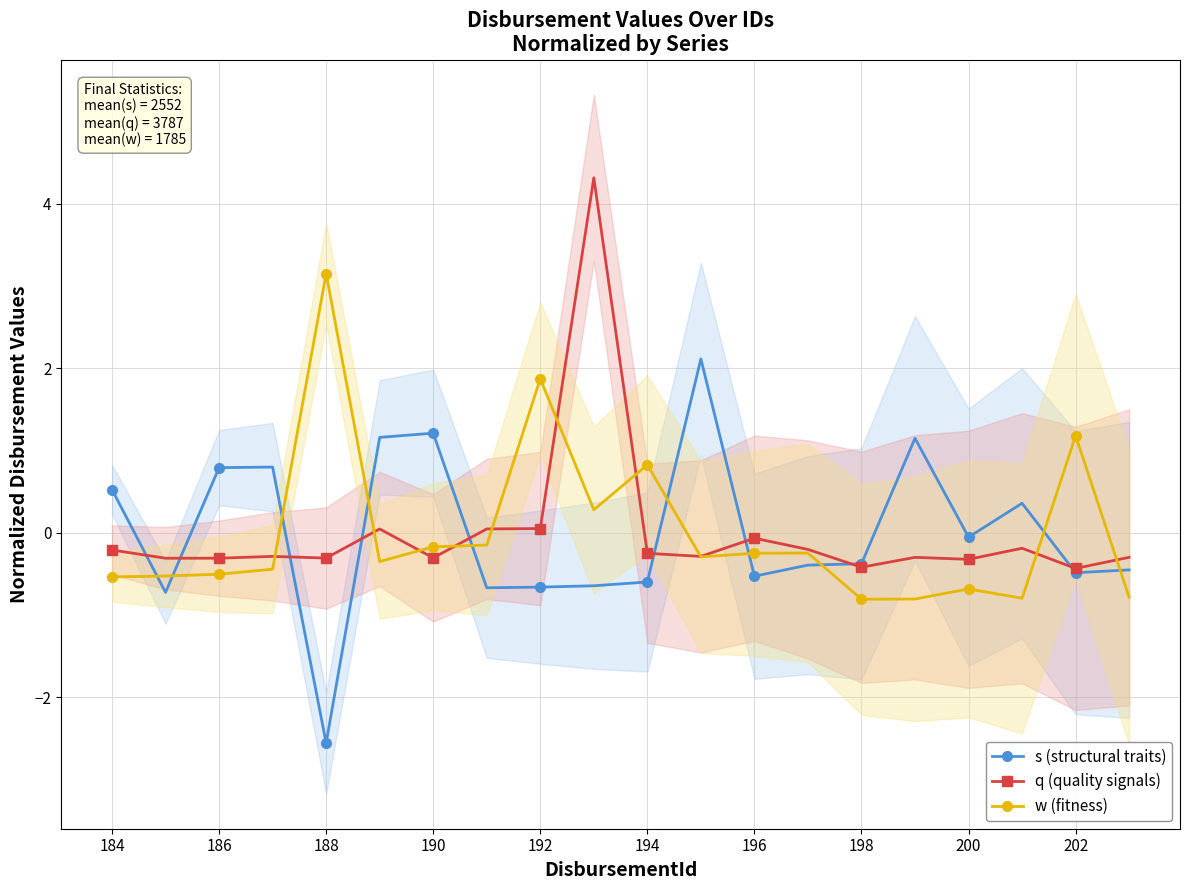

Read the w (fitness) value at 194.

0.8